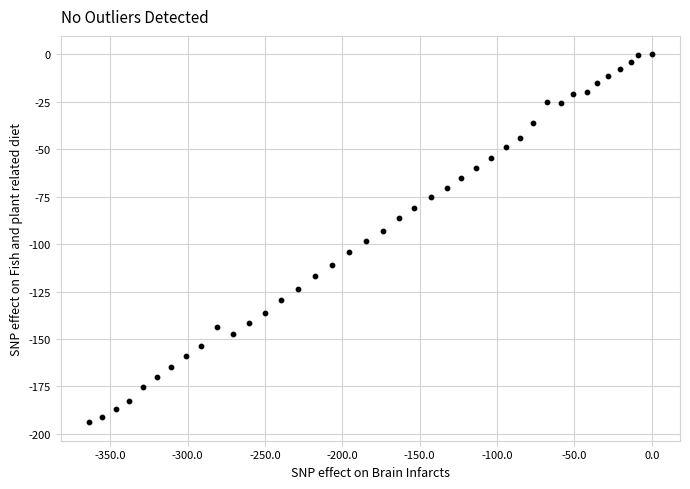

What is the range of Y values (max minus min)?

193.9